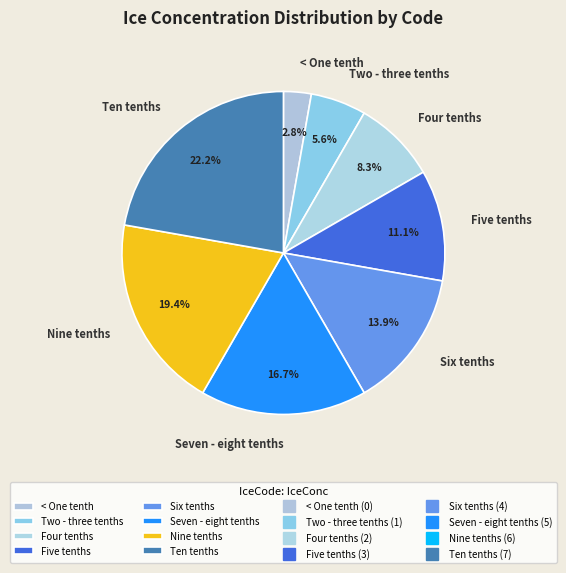

Which slice is the largest?

Ten tenths